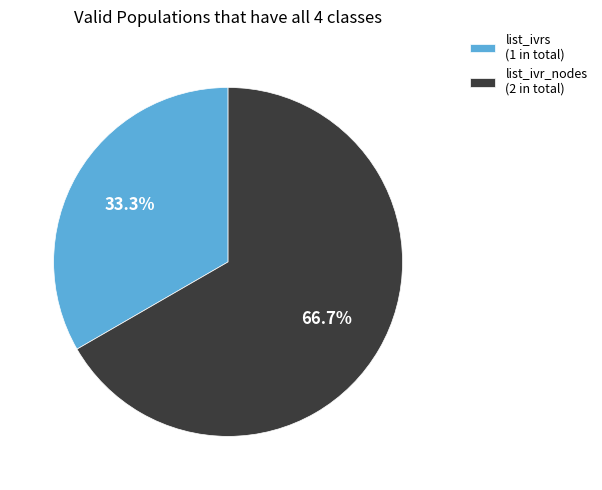

Which slice is the largest?

list_ivr_nodes